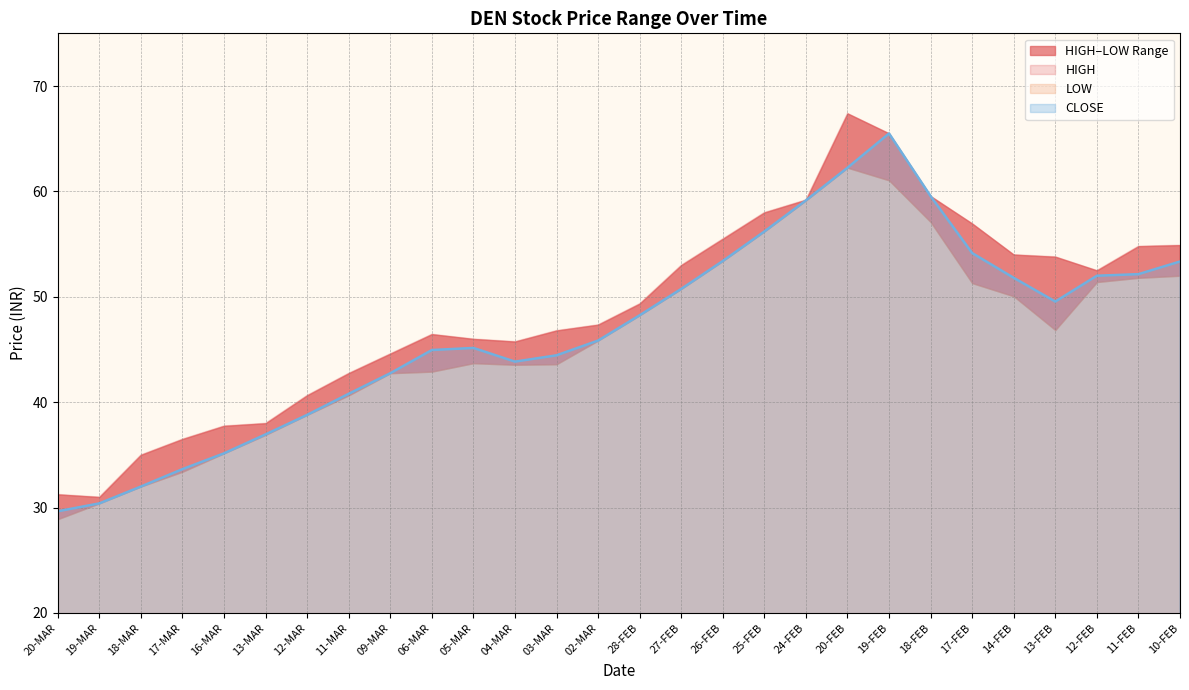

Does the chart have visible grid lines?

Yes